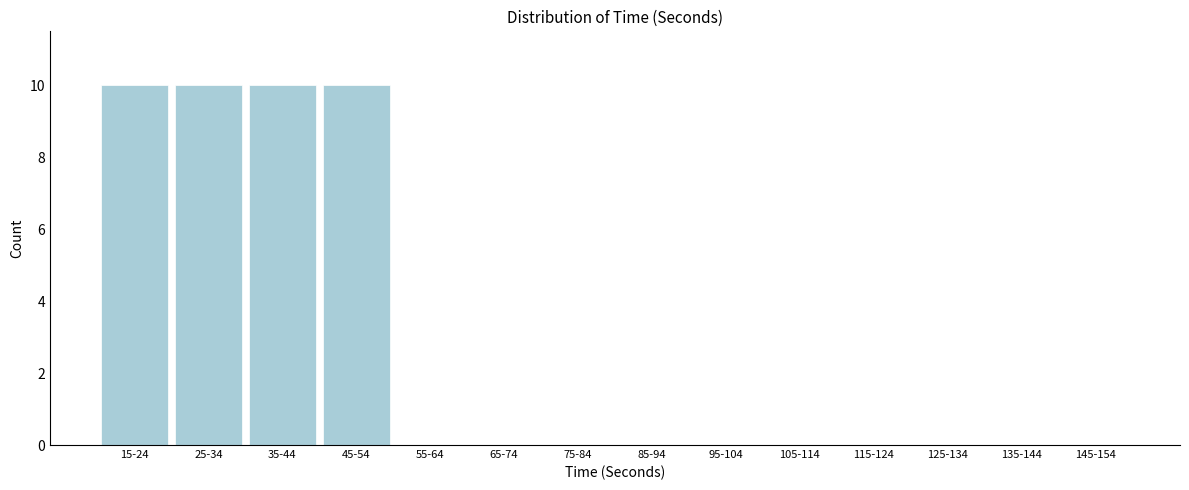

Reading right to left, extract all data points from this chart.

145-154=0	135-144=0	125-134=0	115-124=0	105-114=0	95-104=0	85-94=0	75-84=0	65-74=0	55-64=0	45-54=10	35-44=10	25-34=10	15-24=10